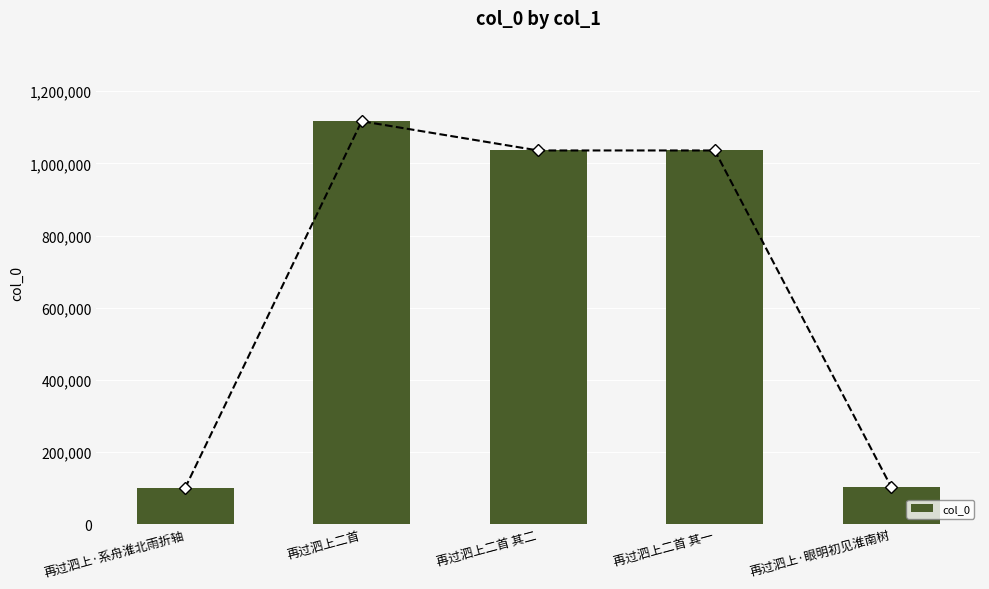

What is the difference between the values at 再过泗上·系舟淮北雨折轴 and 再过泗上二首?

1016503